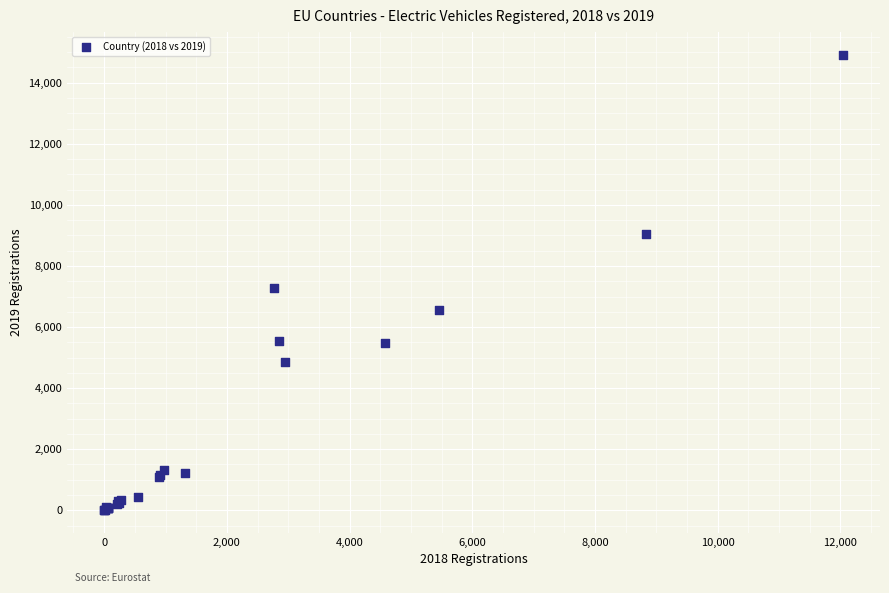

What Y value in the scatter plot is closest to 7460?

7292